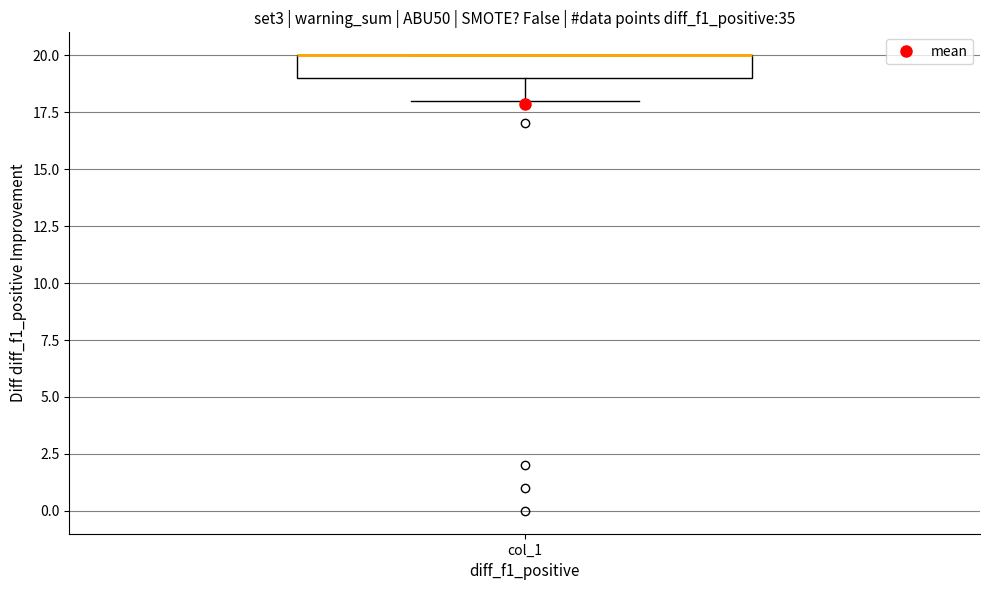

Transcribe this box plot: give where the median line is, the range the box spans, and where the two whiskers end, as read against the y-axis. The values are not printed on the chart, so give them approximately, as read against the axis.

median 20 (drawn on the box's upper edge), box 19 to 20, whiskers 18 to 20